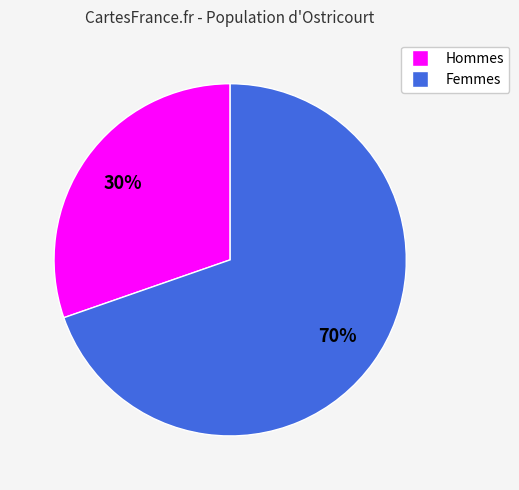

Is there any slice that represents more than half of the pie?

Yes